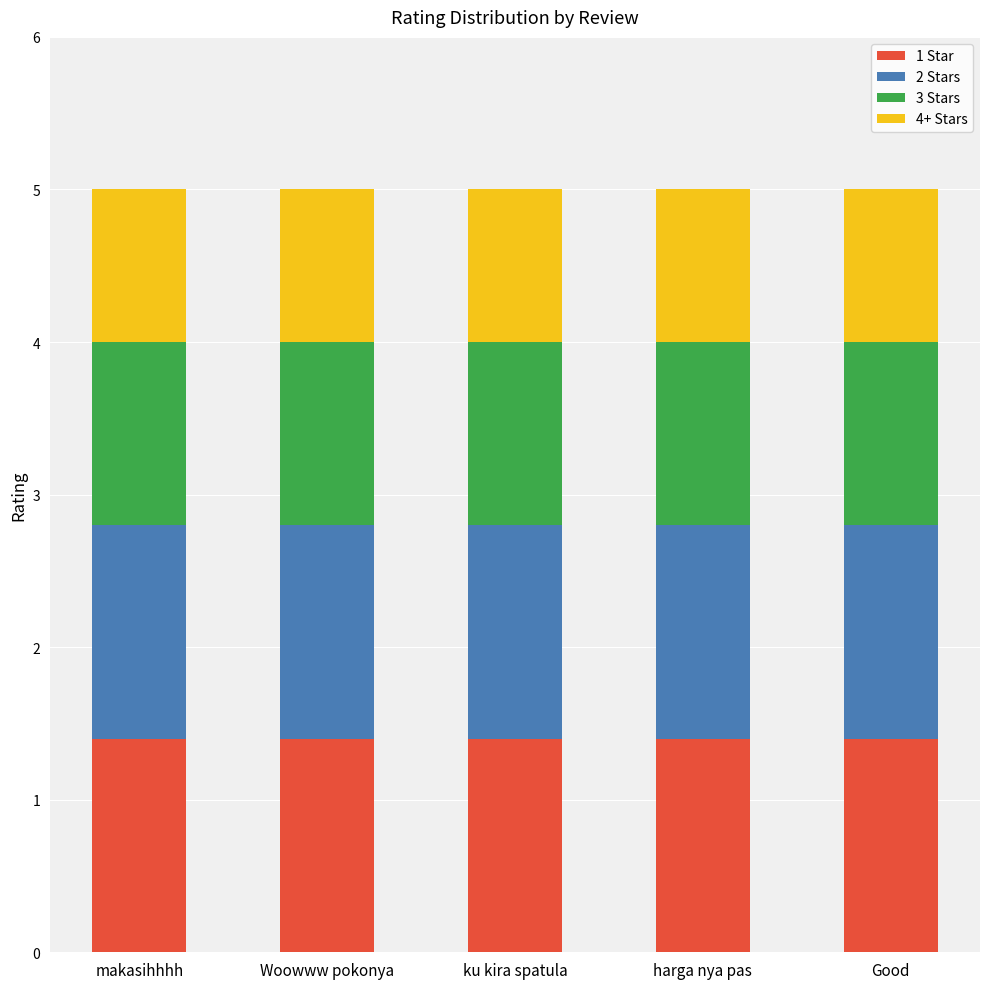

What is the sum of all 1 Star values?

7.0